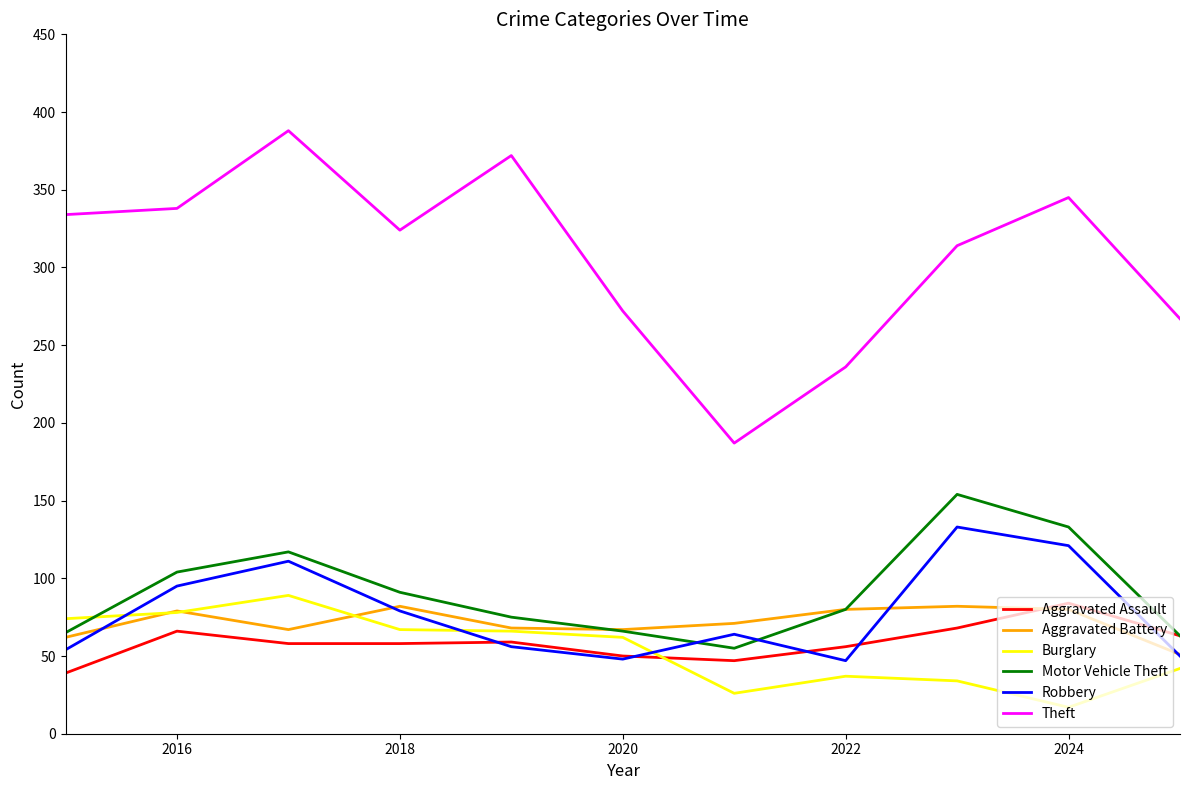

What is the average value of the Aggravated Battery series?

72